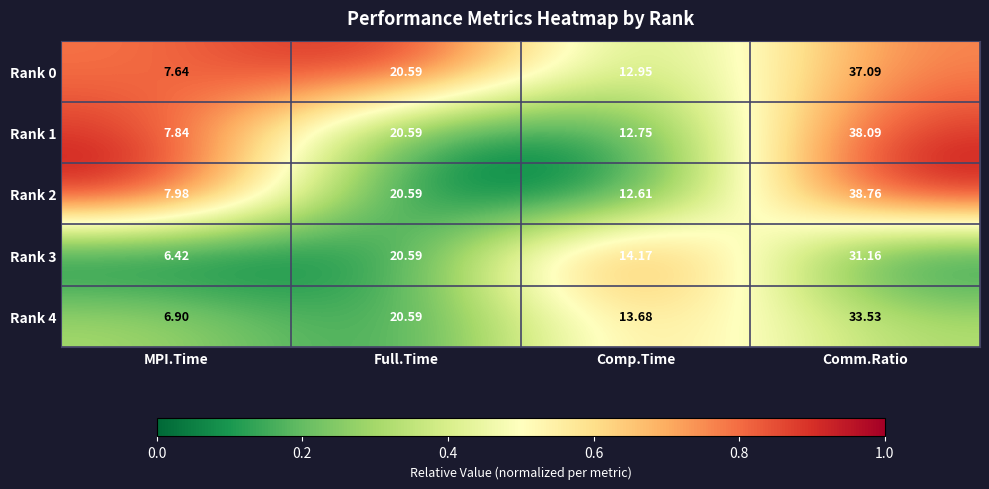

Where does the Rank 2 series first go above 20?

Full.Time